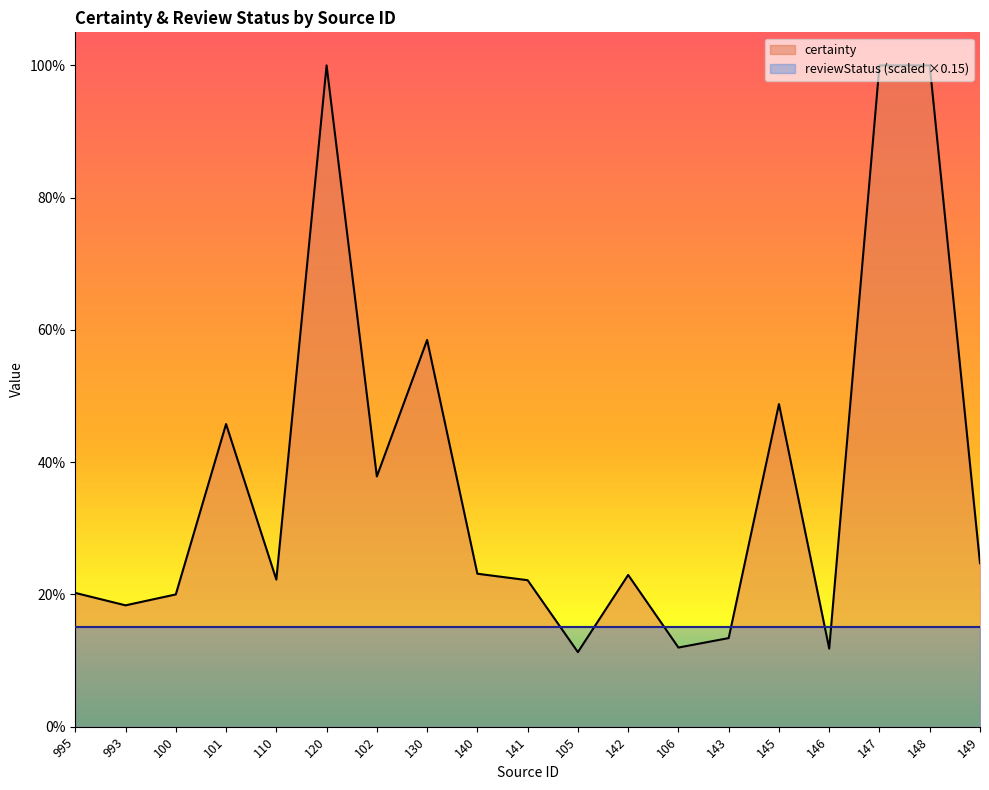

Where is the first local maximum?

101